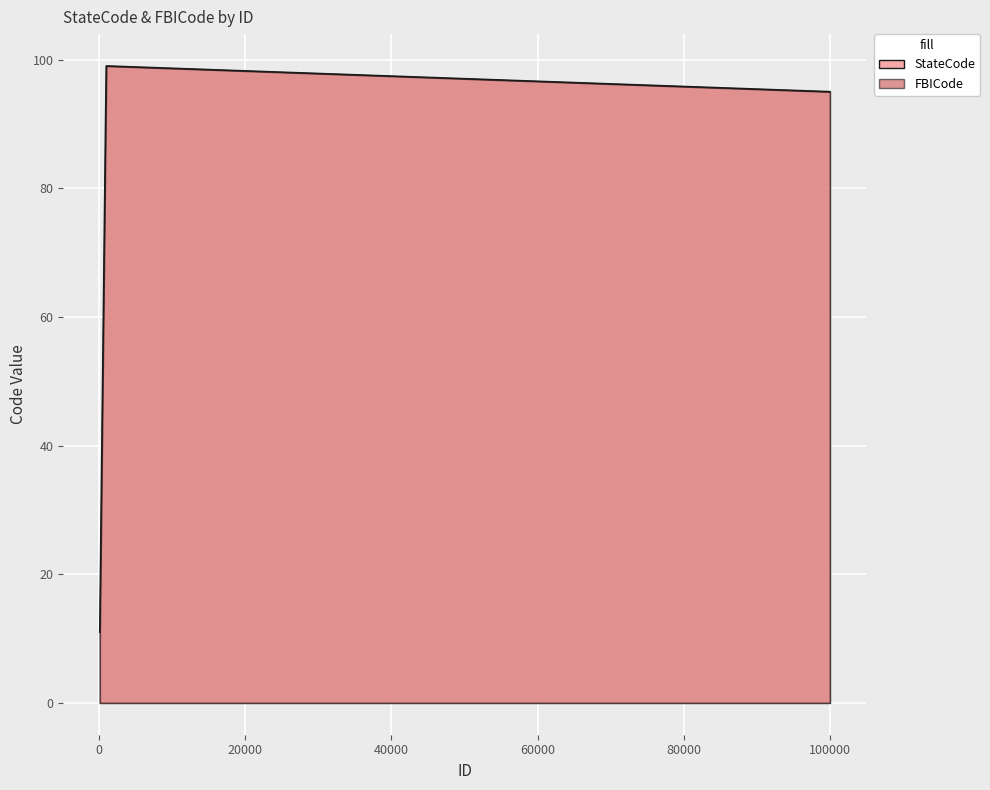

What is the difference between the values at 500 and 400?

10